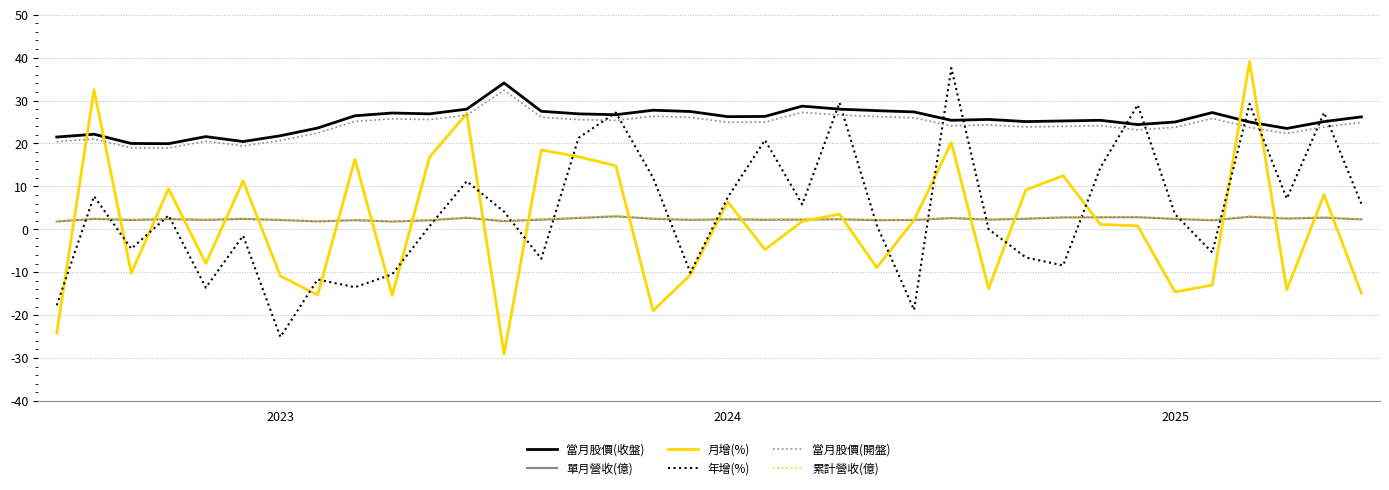

True or false: 當月股價(開盤) and 累計營收(億) cross at least once.

False